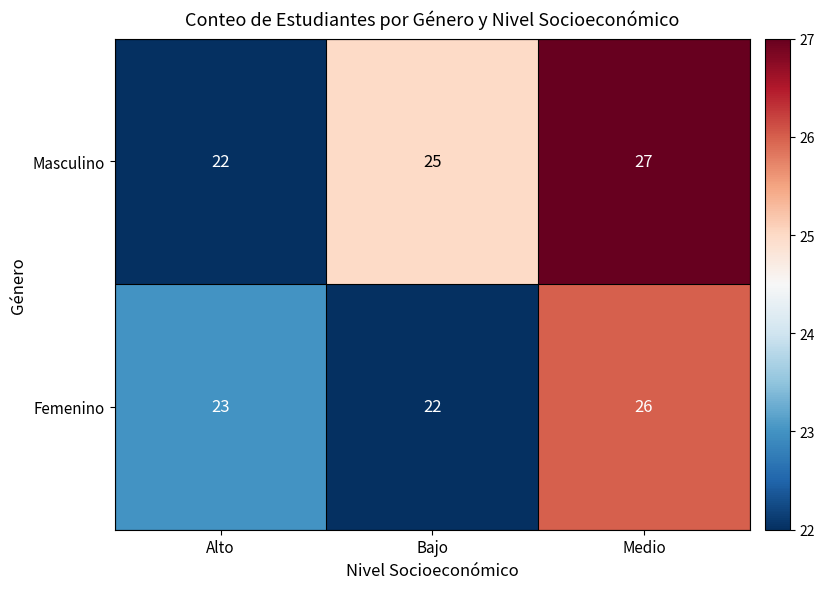

The value of Femenino at Bajo is 7. True or false?

False